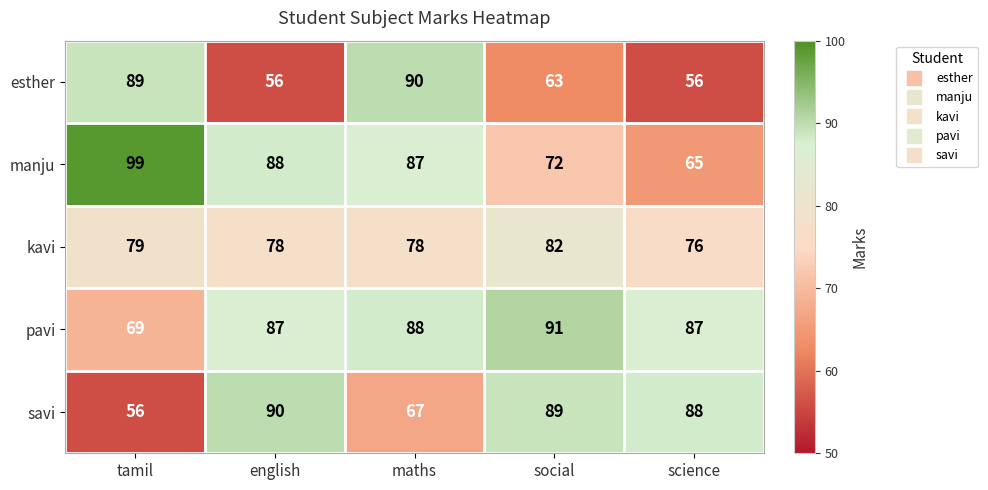

Which label corresponds to the largest value in the chart?

tamil